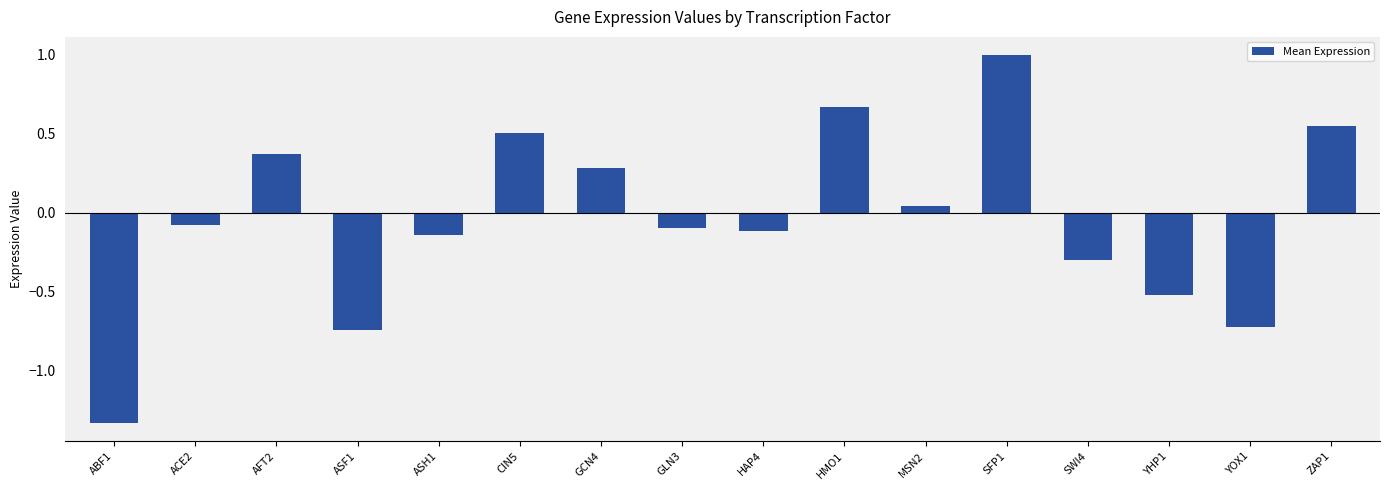

What is the label of the 8th bar from the right?

HAP4